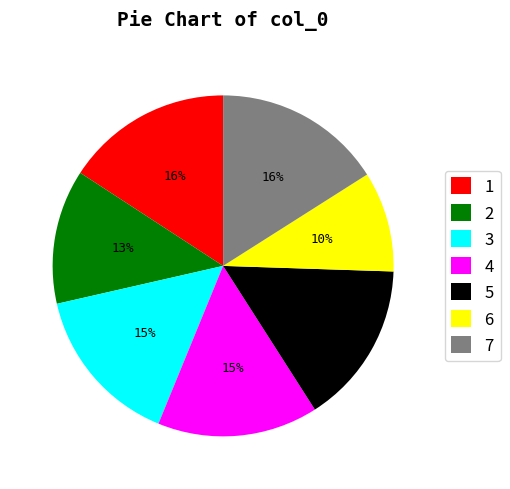

To the nearest percent, what portion does 1 represent?

16%